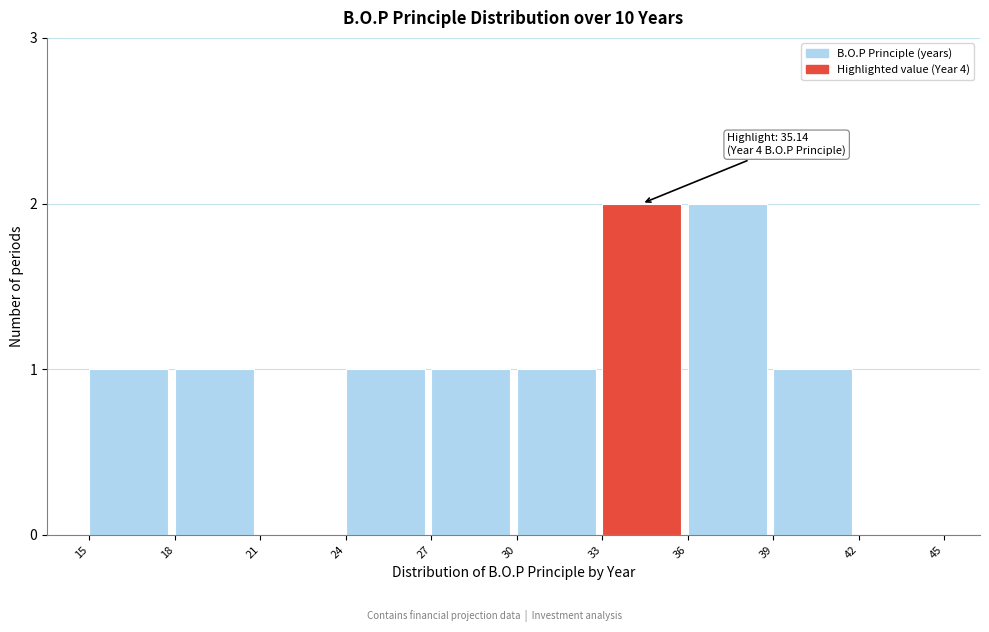

Reading left to right, extract all data points from this chart.

15=1	18=1	21=0	24=1	27=1	30=1	33=2	36=2	39=1	42=0